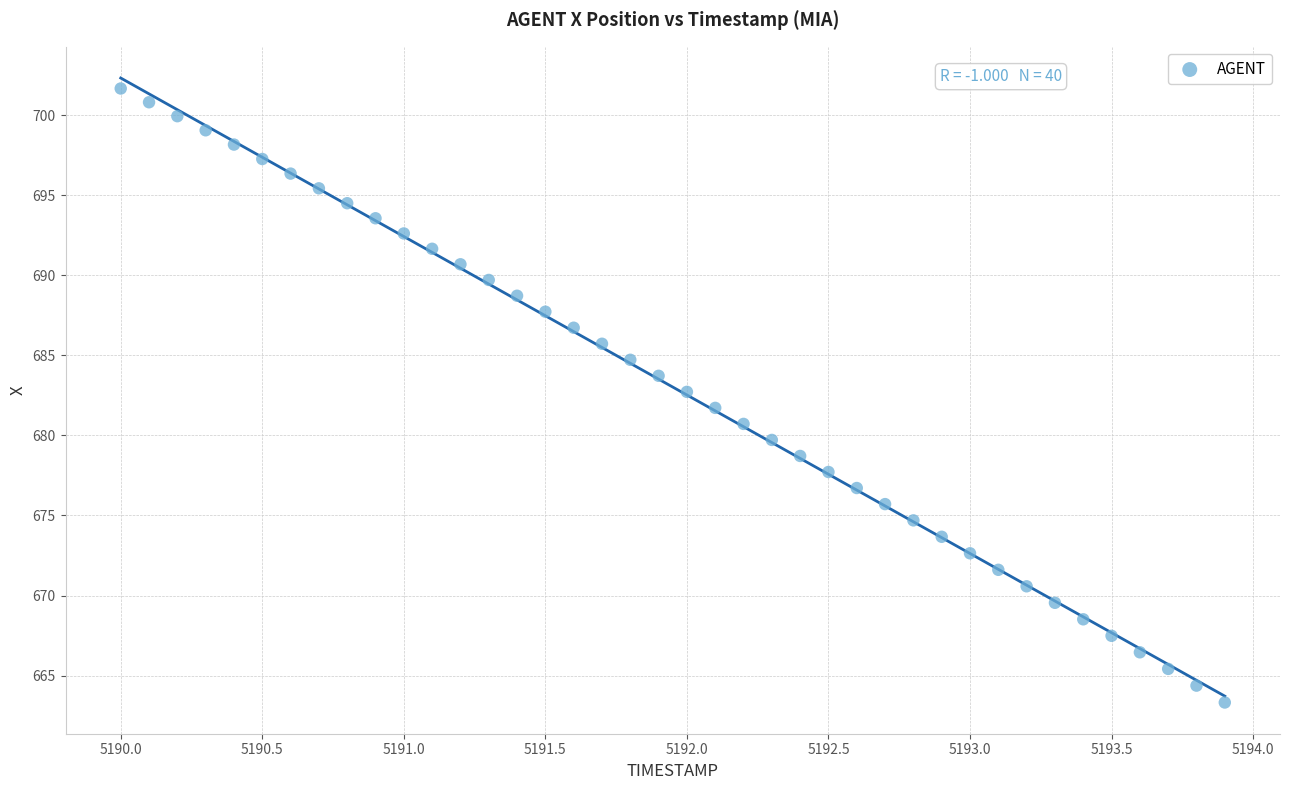

What is the range of X values (max minus min)?

3.9